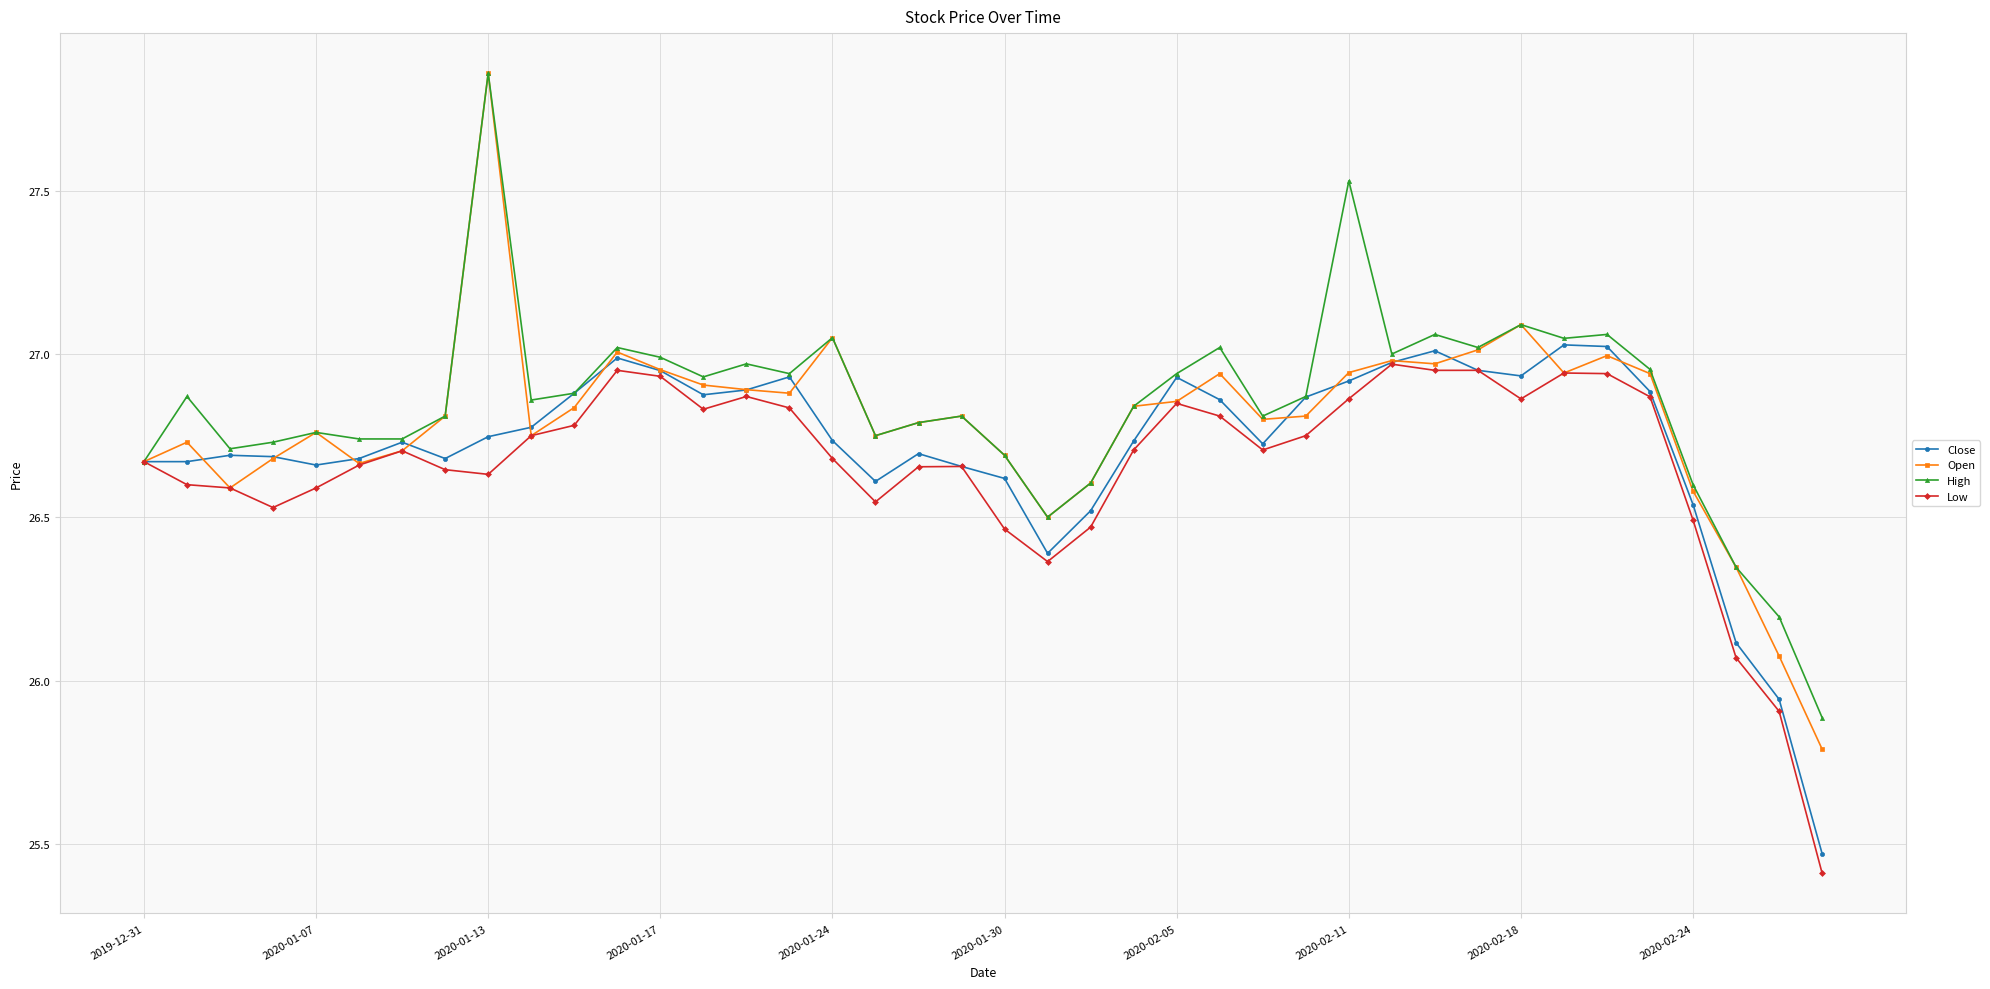

What is the smallest value displayed?

25.4